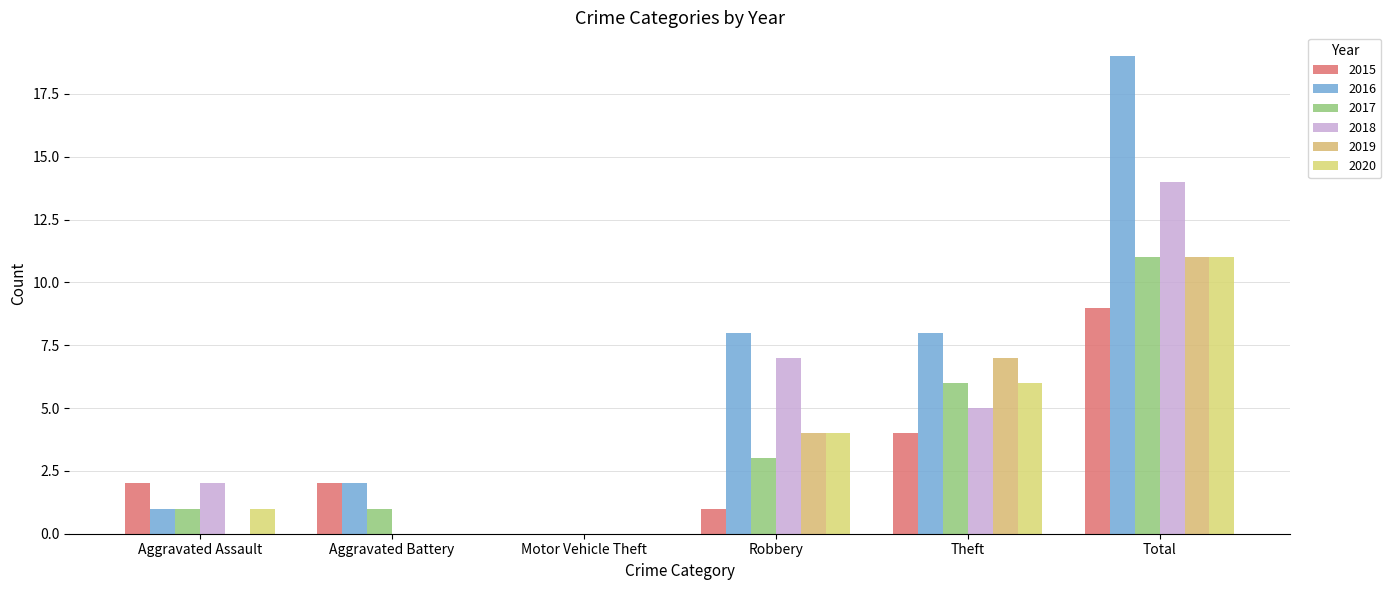

Between Aggravated Assault and Robbery, which is larger?

Aggravated Assault